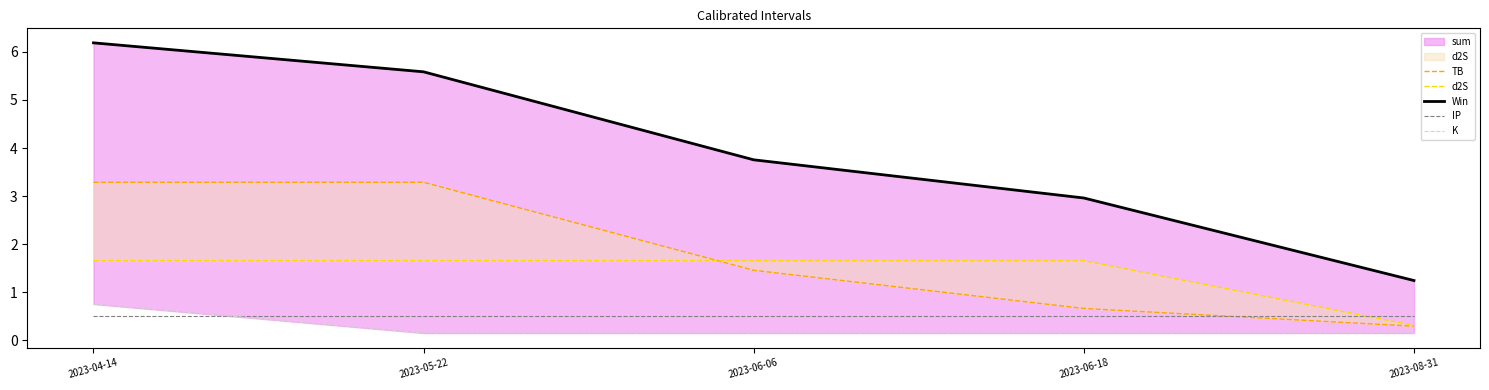

Where is TB nearest to the value 1?

2023-06-18